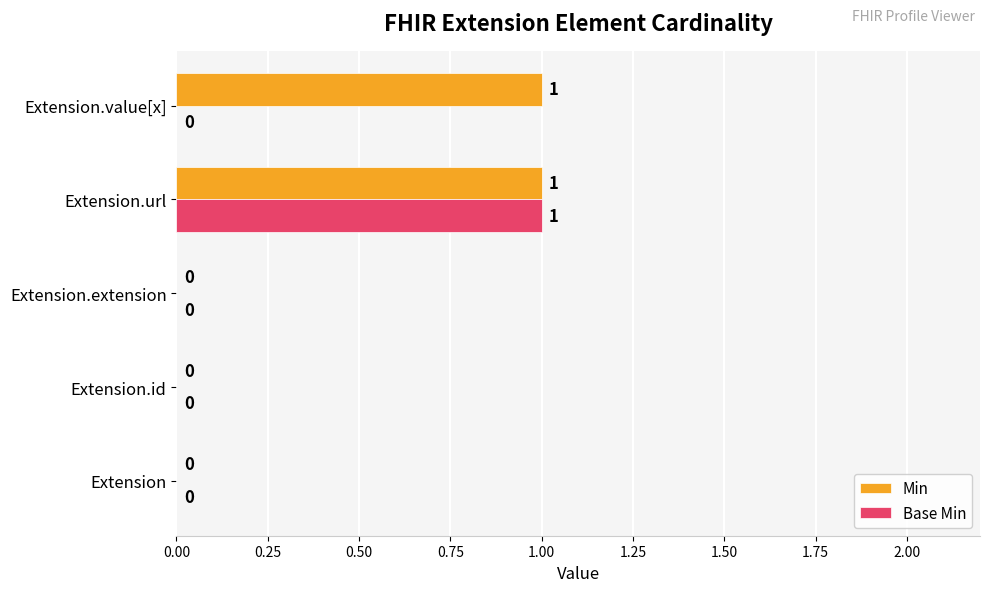

Is it true that Base Min equals 1 at Extension.url?

True